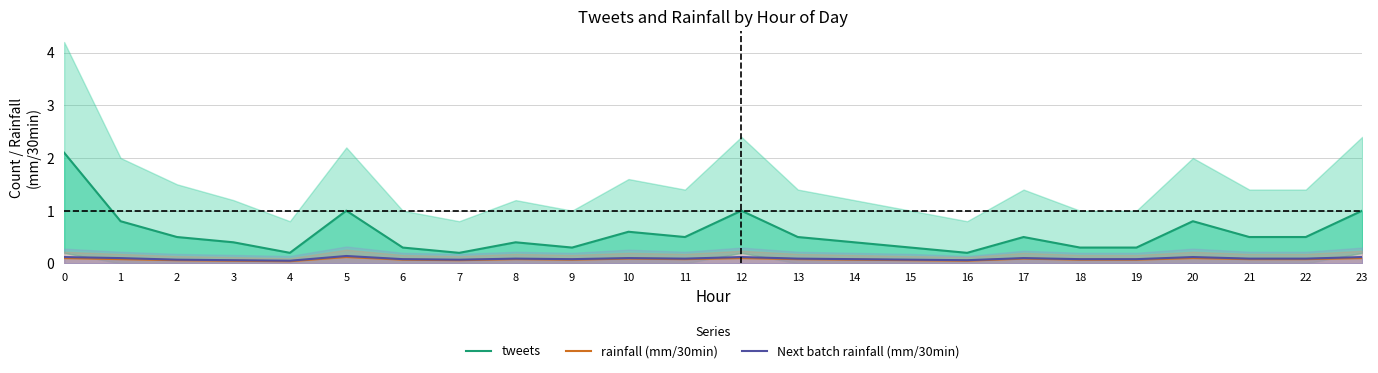

Reading left to right, what are all the values shown in this chart?

tweets: 2.1	0.8	0.5	0.4	0.2	1.0	0.3	0.2	0.4	0.3	0.6	0.5	1.0	0.5	0.4	0.3	0.2	0.5	0.3	0.3	0.8	0.5	0.5	1.0
rainfall (mm/30min): 0.1	0.1	0.1	0.1	0.0	0.1	0.1	0.1	0.1	0.1	0.1	0.1	0.1	0.1	0.1	0.1	0.1	0.1	0.1	0.1	0.1	0.1	0.1	0.1
Next batch rainfall (mm/30min): 0.1	0.1	0.1	0.1	0.1	0.1	0.1	0.1	0.1	0.1	0.1	0.1	0.1	0.1	0.1	0.1	0.1	0.1	0.1	0.1	0.1	0.1	0.1	0.1